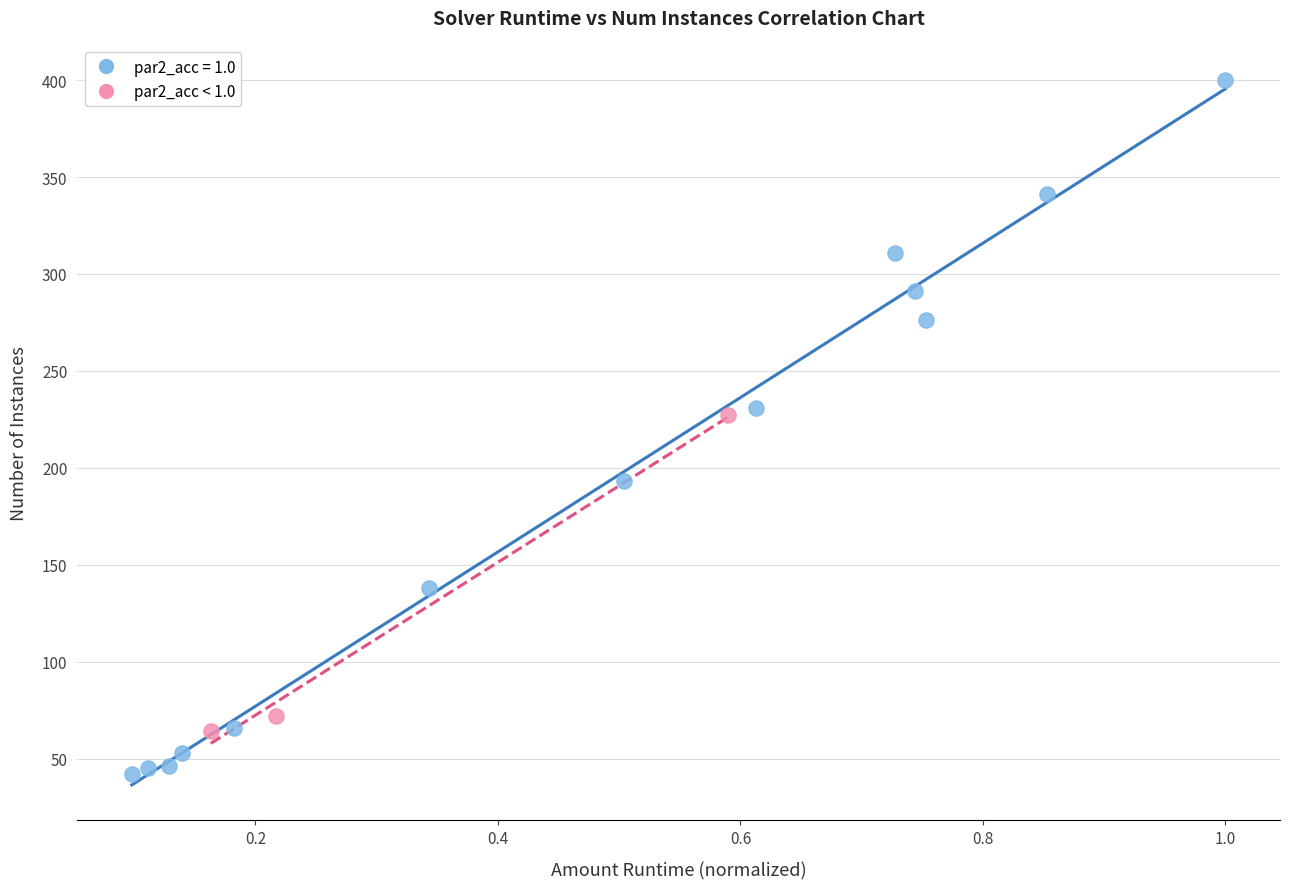

Which series contains the lowest Y value?

par2_acc = 1.0